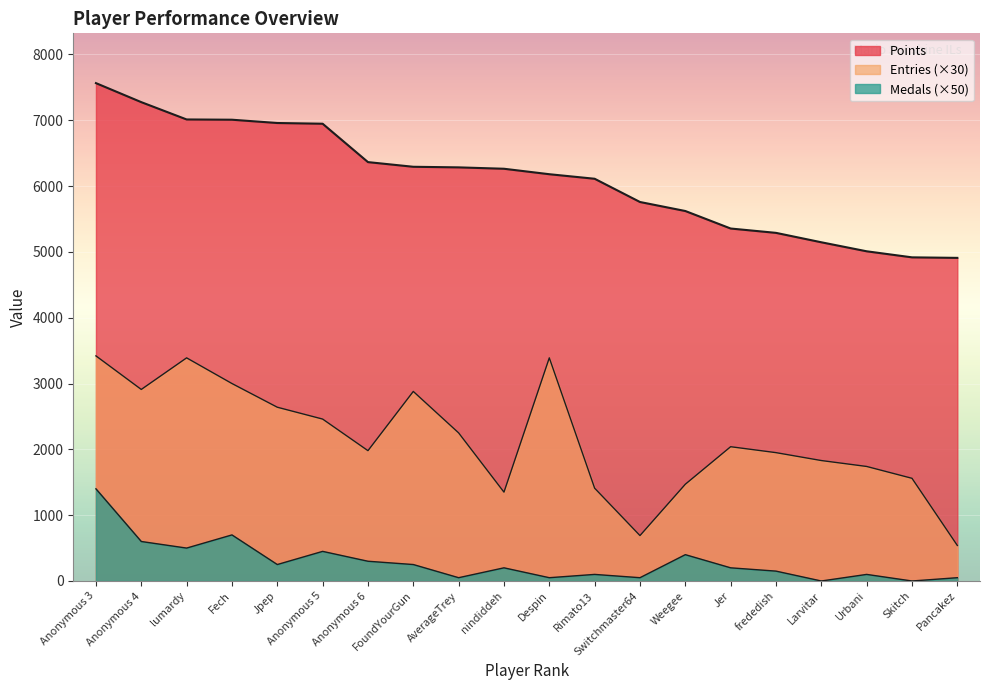

How many distinct data groups are displayed?

3